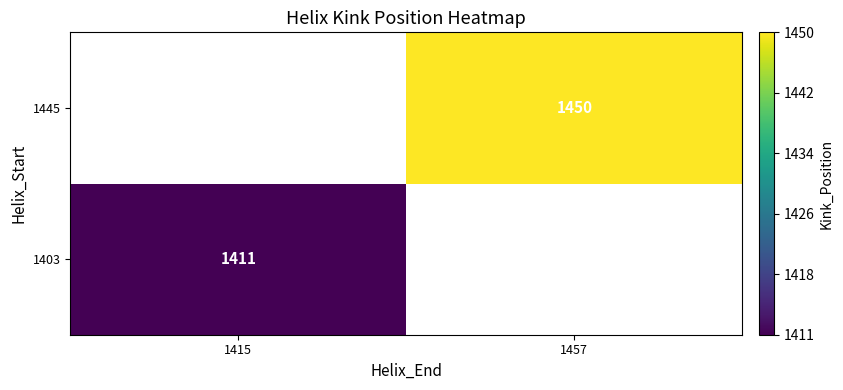

Is the value of 1403 at 1415 greater than the value of 1445 at 1457?

No